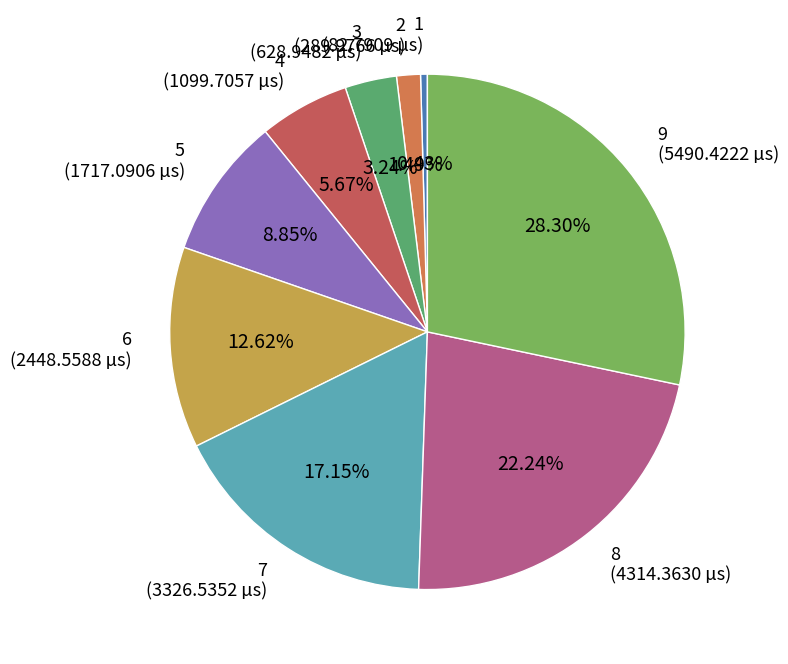

How many segments does this pie chart have?

9